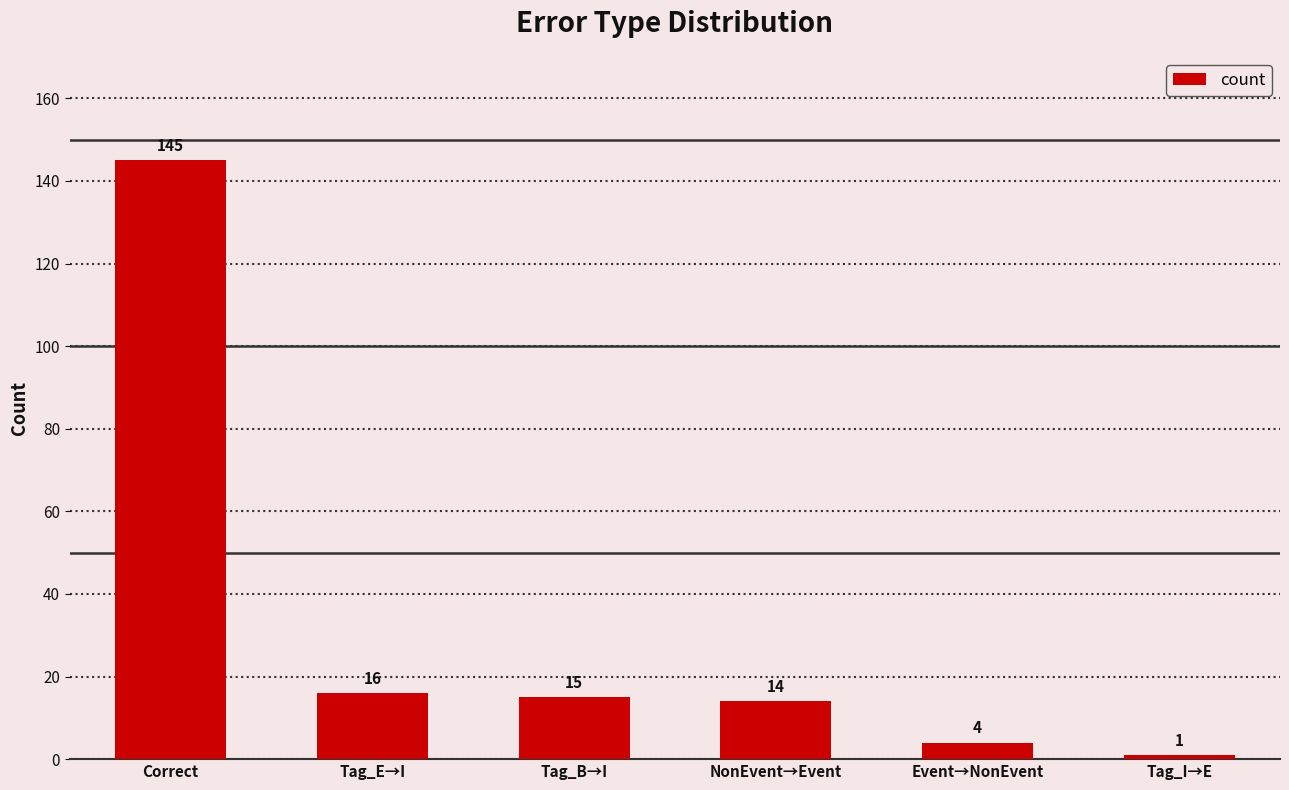

List the labels in order of value, largest first.

Correct, Tag_E→I, Tag_B→I, NonEvent→Event, Event→NonEvent, Tag_I→E